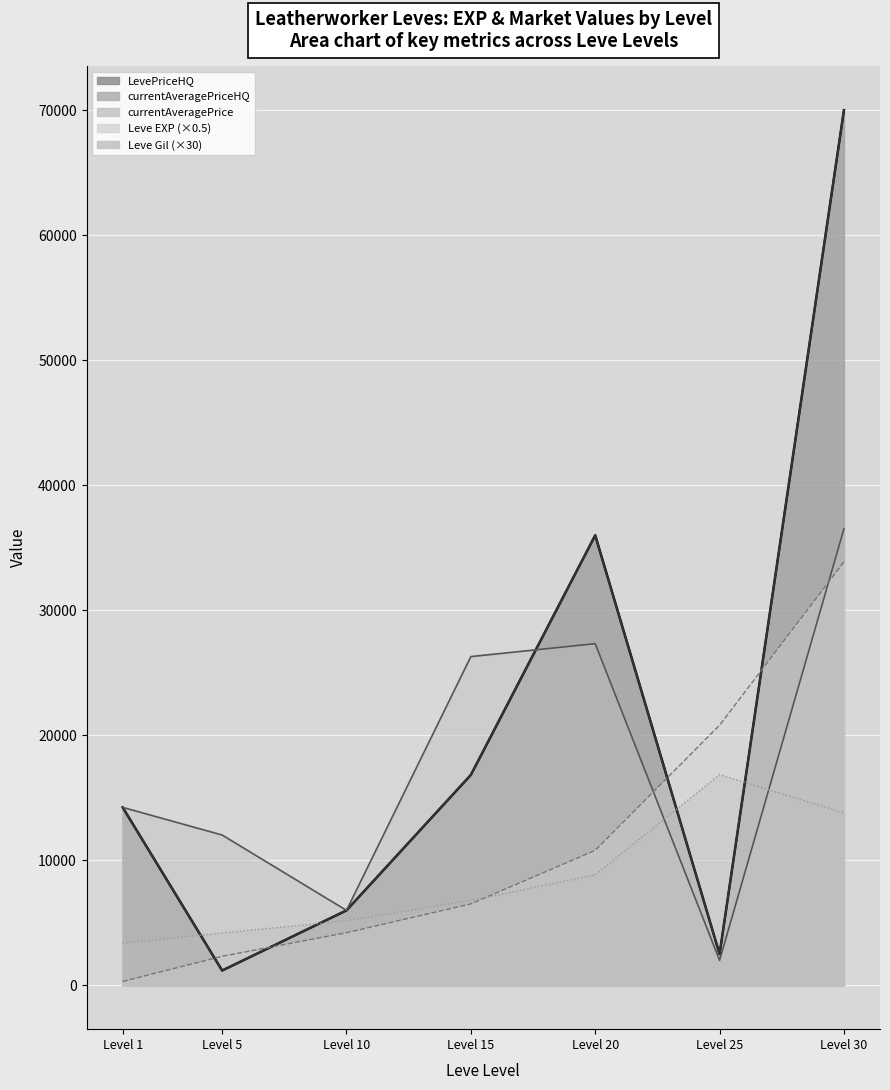

List the series in order of their peak value, lowest first.

Leve Gil, Leve EXP, currentAveragePrice, currentAveragePriceHQ, LevePriceHQ